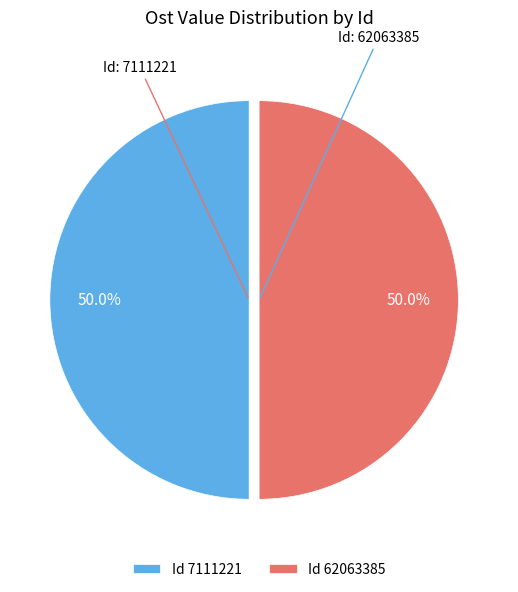

What is the ratio of the value at Id 7111221 to the value at Id 62063385?

1.0